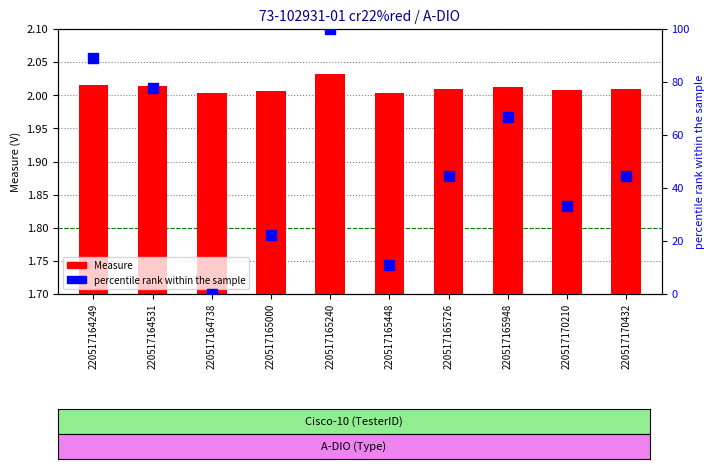

At how many categories does at least one series exceed 27?

7